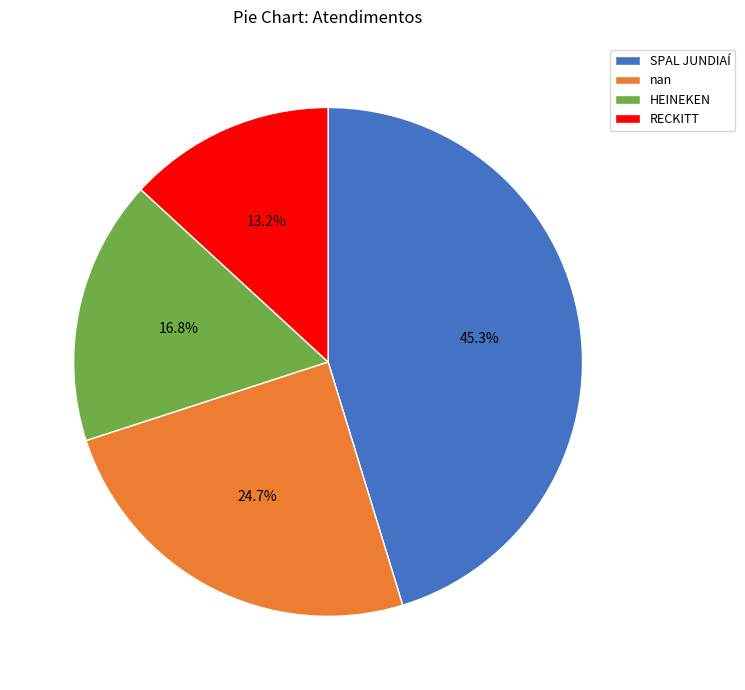

Count the number of slices in the pie.

4